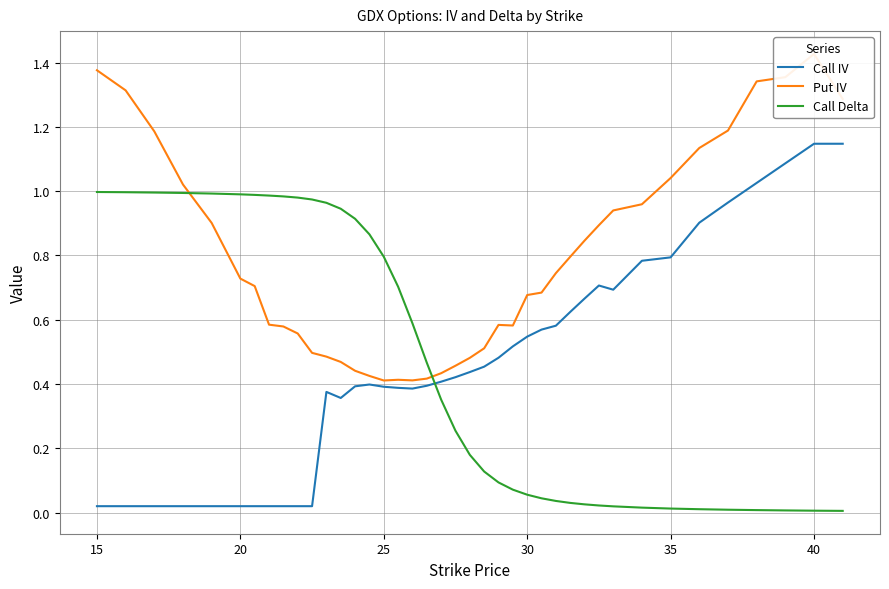

Is the value of Put IV at 31 greater than the value of Call Delta at 14?

Yes